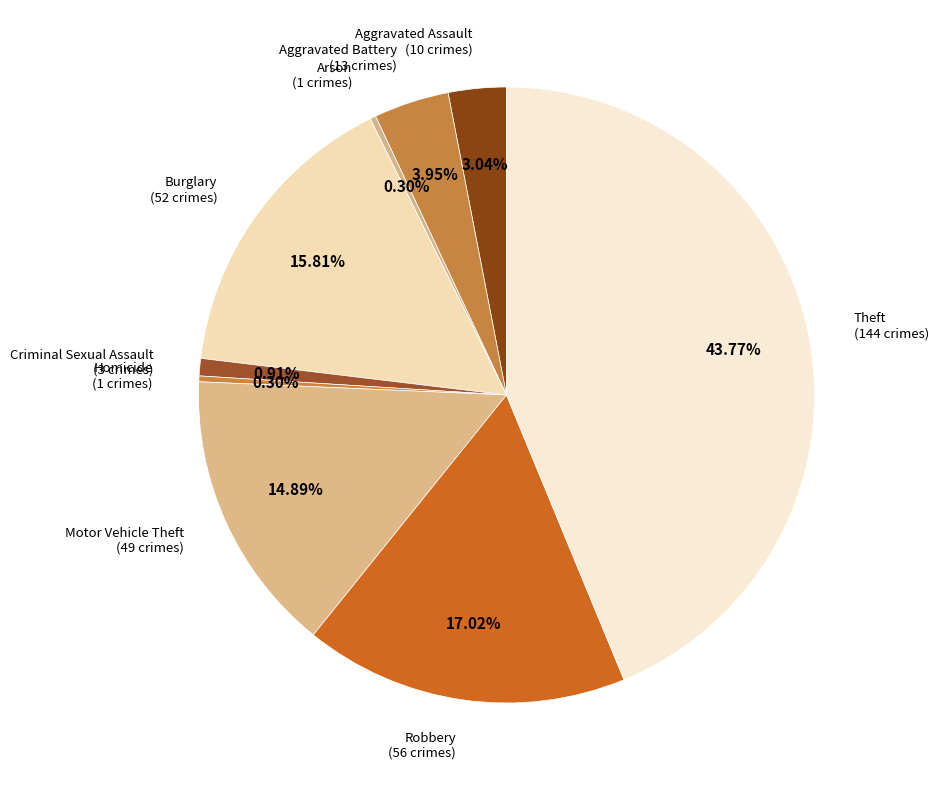

What is the largest slice in the pie chart?

Theft